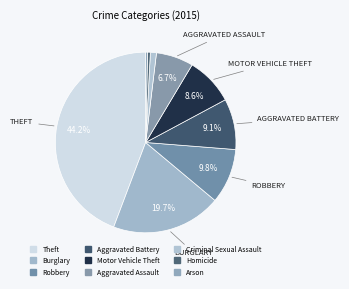

To the nearest percent, what portion does Criminal Sexual Assault represent?

1%